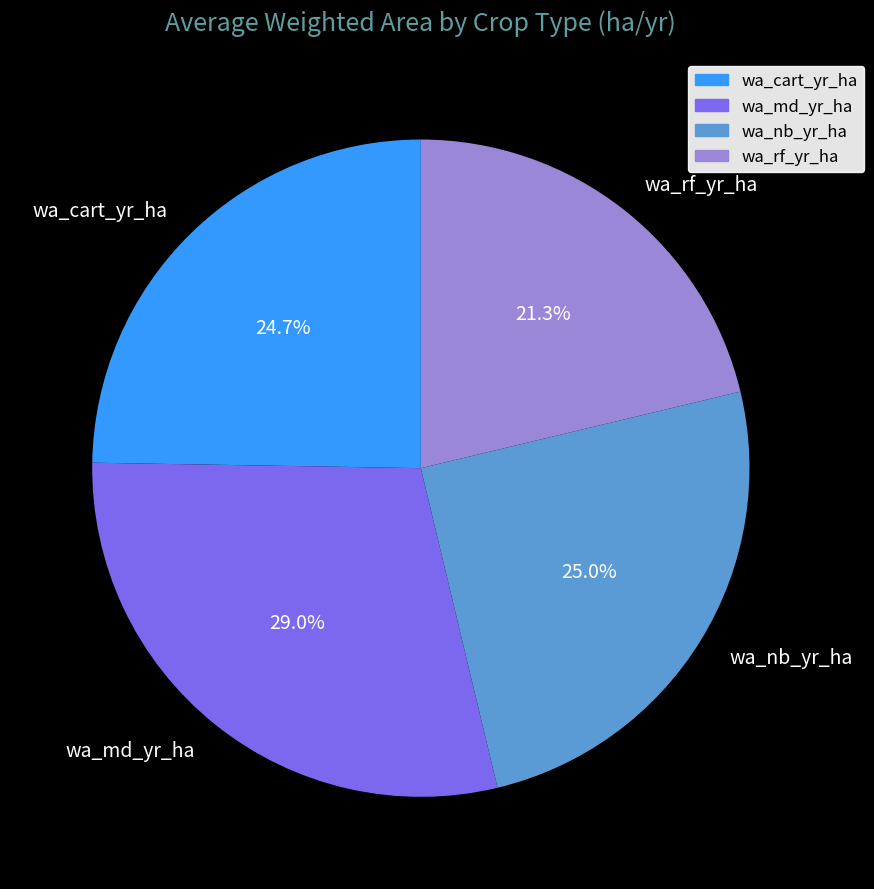

How much of the chart is everything except wa_md_yr_ha?

71.0%